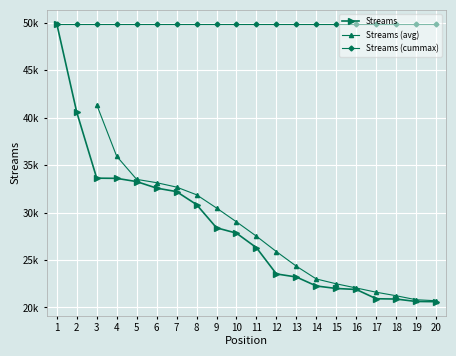

List the labels in order of value, largest first.

1, 2, 3, 4, 5, 6, 7, 8, 9, 10, 11, 12, 13, 14, 15, 16, 17, 18, 19, 20